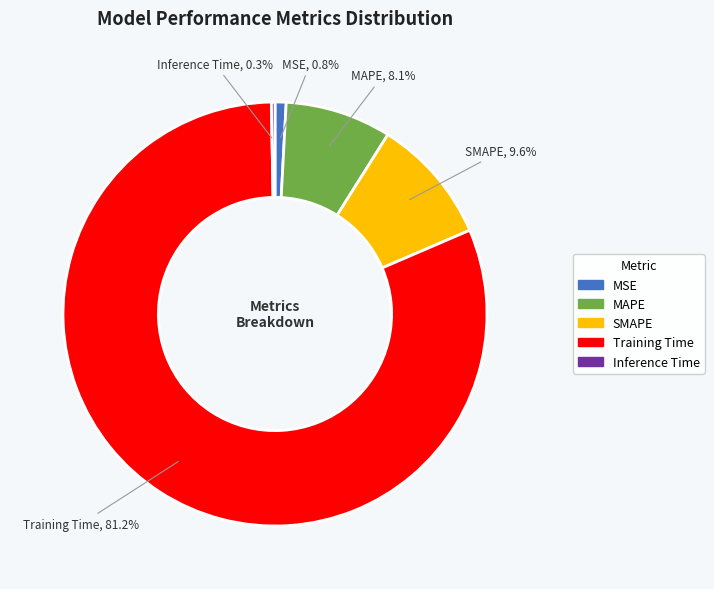

Does Training Time account for over 50% of the chart?

Yes